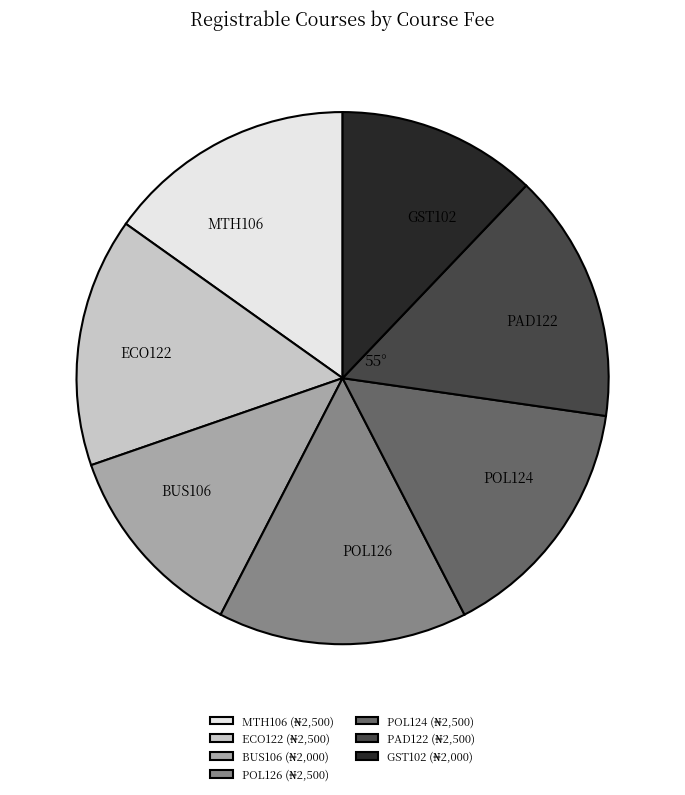

True or false: ECO122 accounts for 24% of the total.

False